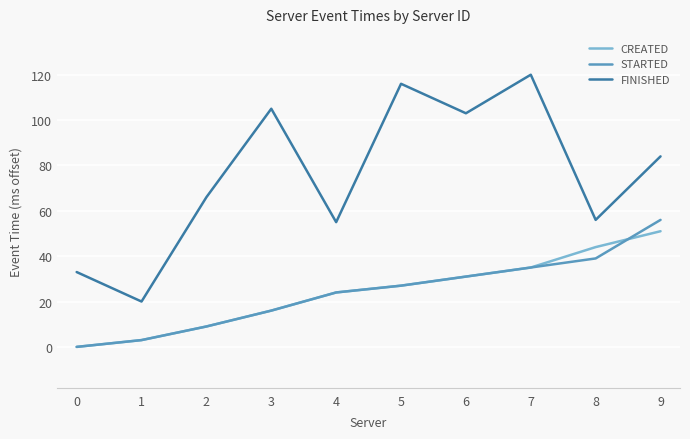

Is the value of FINISHED at 9 greater than the value of CREATED at 3?

Yes